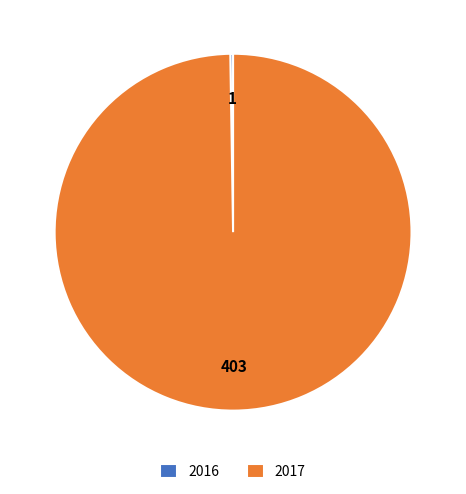

True or false: 2017 accounts for 92% of the total.

False